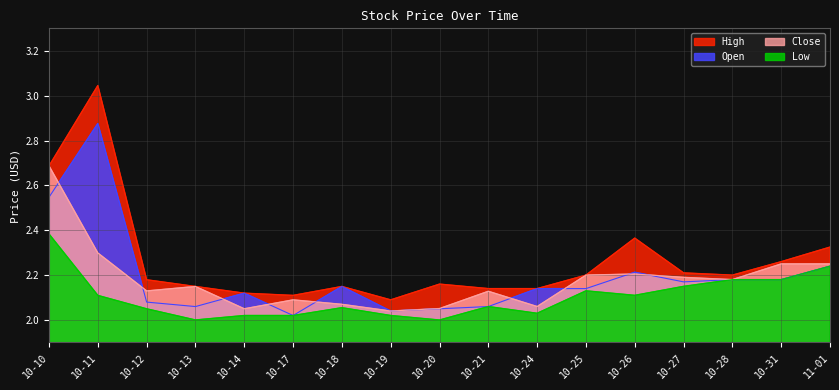

What are all the series names shown in the legend?

High, Open, Close, Low